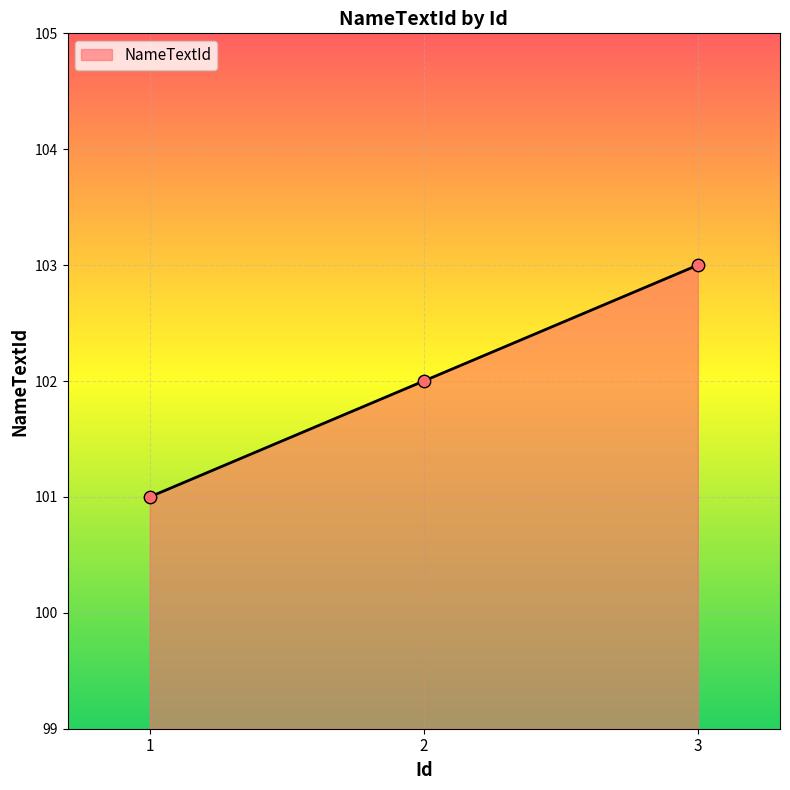

Approximately how many times larger is the value at 3 compared to 1?

1.0